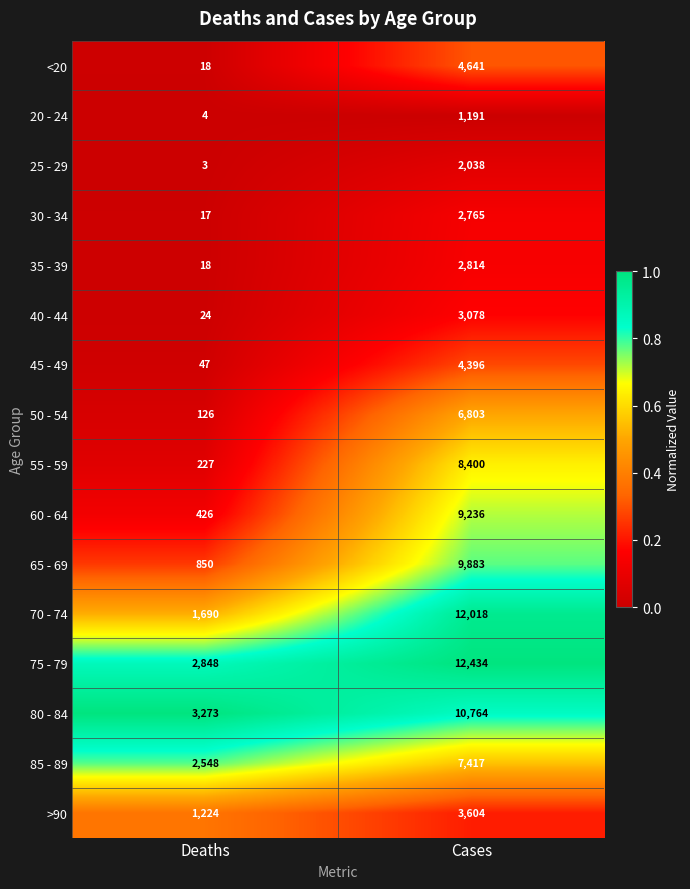

What is the difference between the 25 - 29 values at Cases and Deaths?

2035